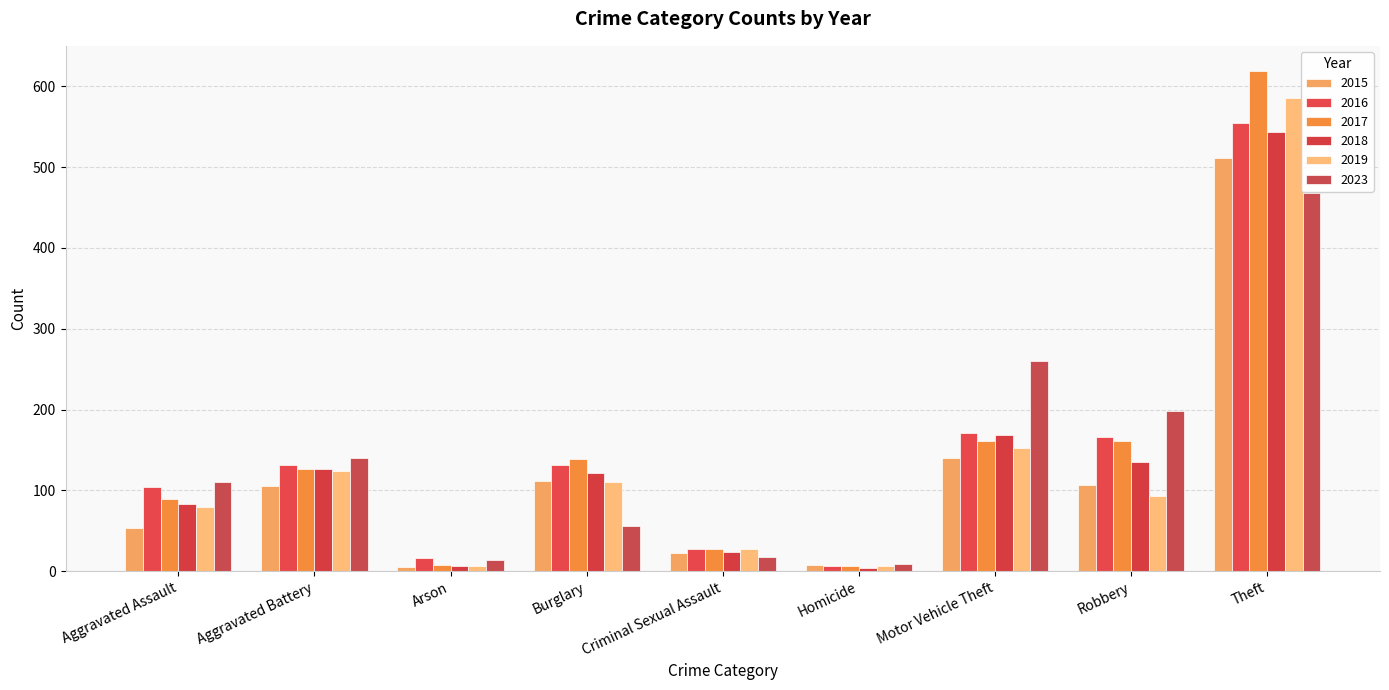

At which category is the sum across all series the highest?

Theft